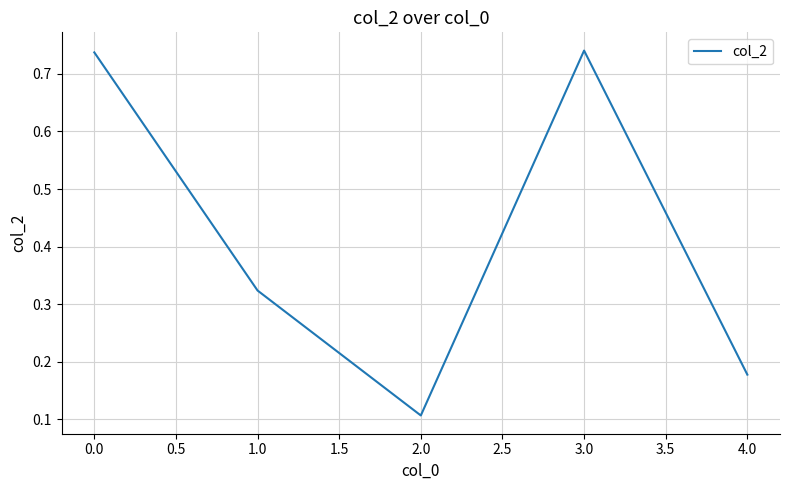

Is this an area chart (filled region under the line)?

No